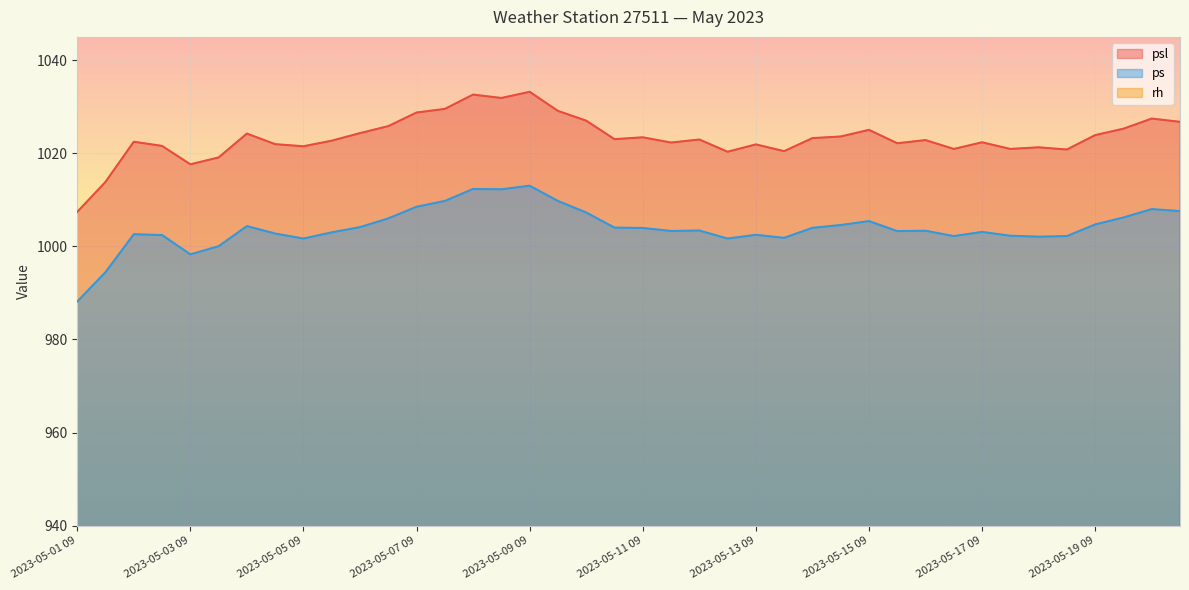

What is the total value across all series at 2023-05-15 21?

2061.9